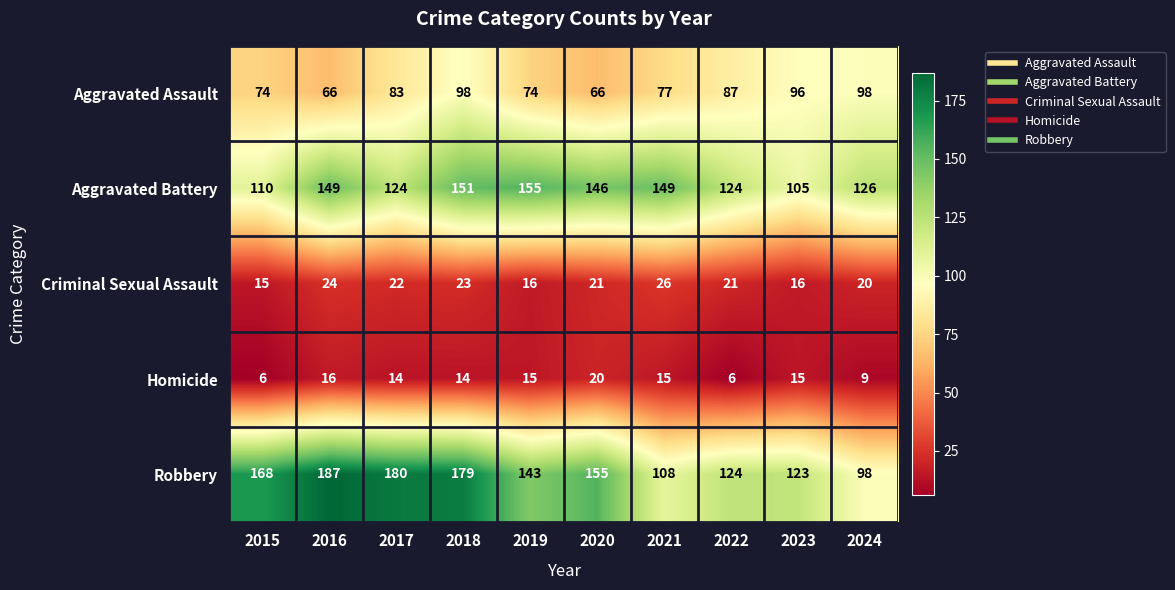

Which series has the widest spread of values?

Robbery